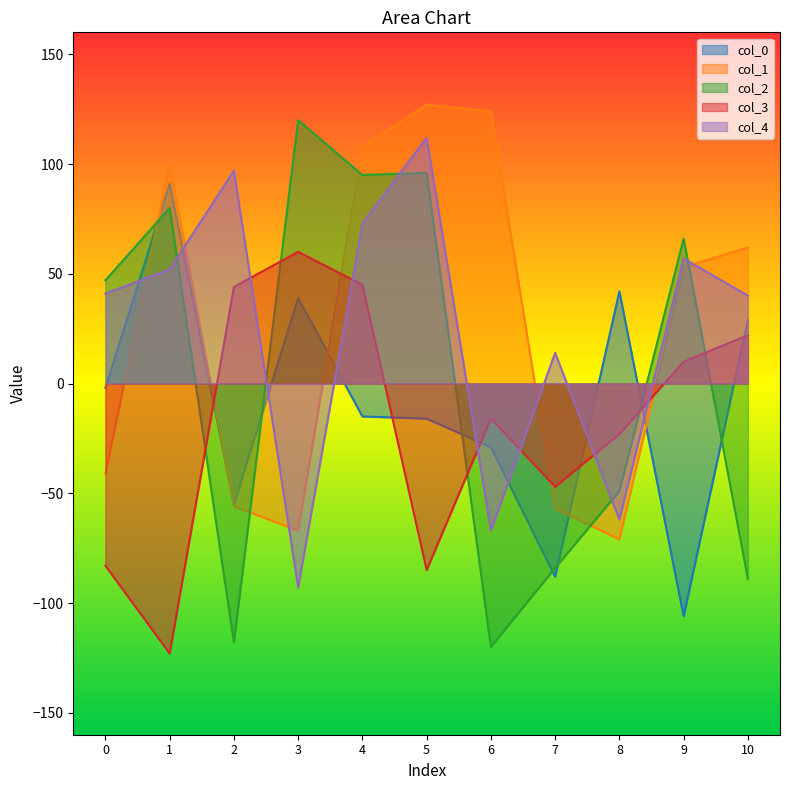

Reading left to right, extract all data points from this chart.

col_0: 0=-2	1=91	2=-55	3=39	4=-15	5=-16	6=-29	7=-88	8=42	9=-106	10=29
col_1: 0=-41	1=100	2=-56	3=-67	4=108	5=127	6=124	7=-57	8=-71	9=53	10=62
col_2: 0=47	1=80	2=-118	3=120	4=95	5=96	6=-120	7=-84	8=-49	9=66	10=-89
col_3: 0=-83	1=-123	2=44	3=60	4=45	5=-85	6=-16	7=-47	8=-23	9=10	10=22
col_4: 0=41	1=52	2=97	3=-93	4=73	5=112	6=-67	7=14	8=-62	9=57	10=40